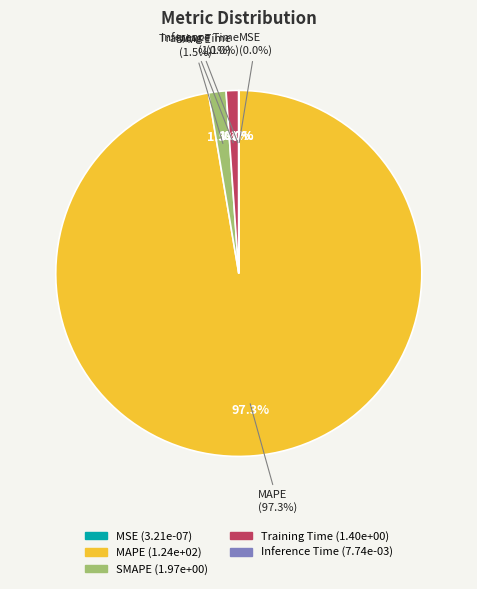

To the nearest percent, what is the average slice percentage?

20%